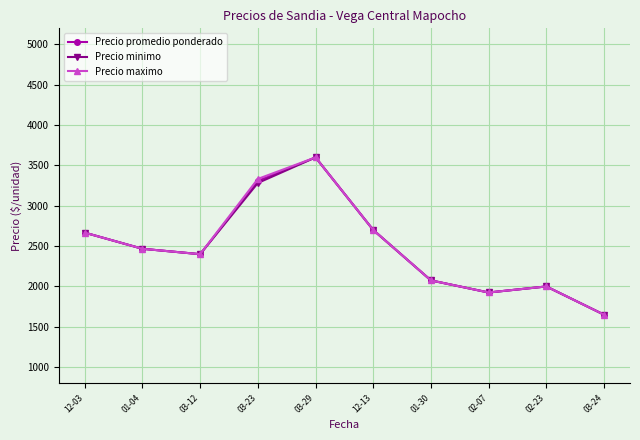

The value of Precio minimo at 03-23 is 3283. True or false?

True